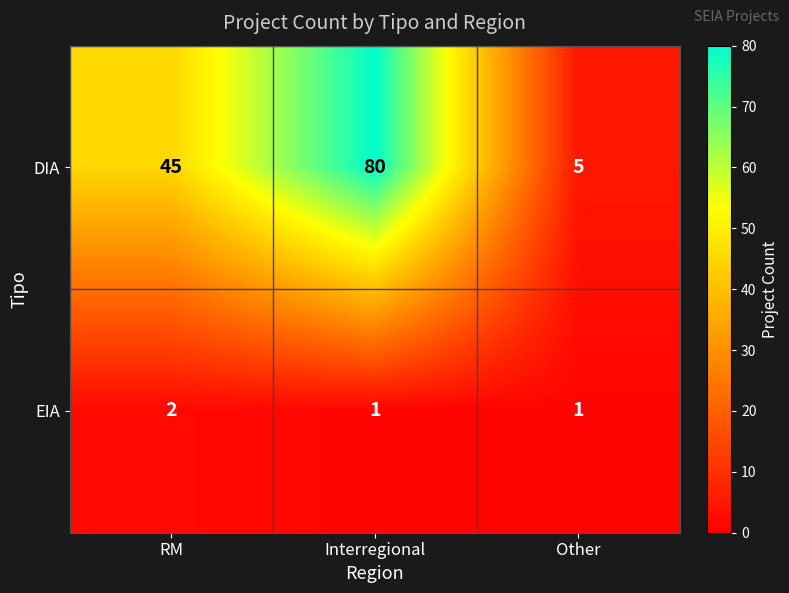

Reading right to left, list all the values displayed in this chart.

DIA: 5	80	45
EIA: 1	1	2